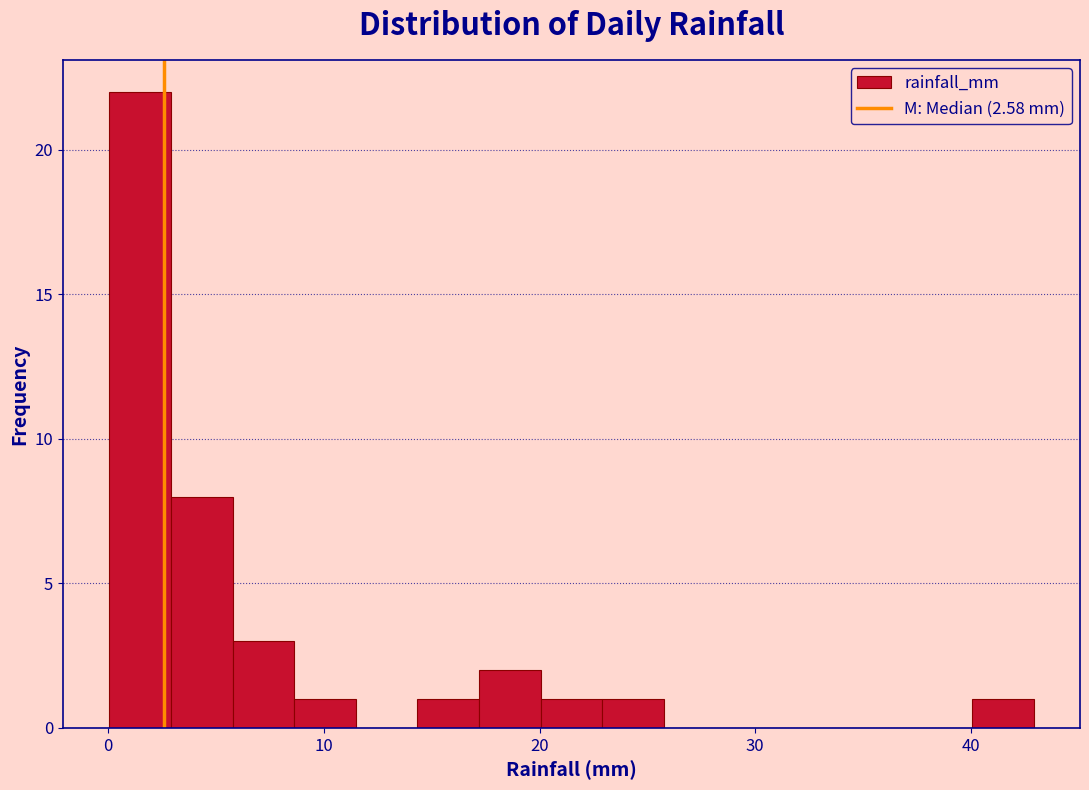

Around what value on the x-axis is the tallest bar? Give the approximate position of its centre, as read against the axis.

1